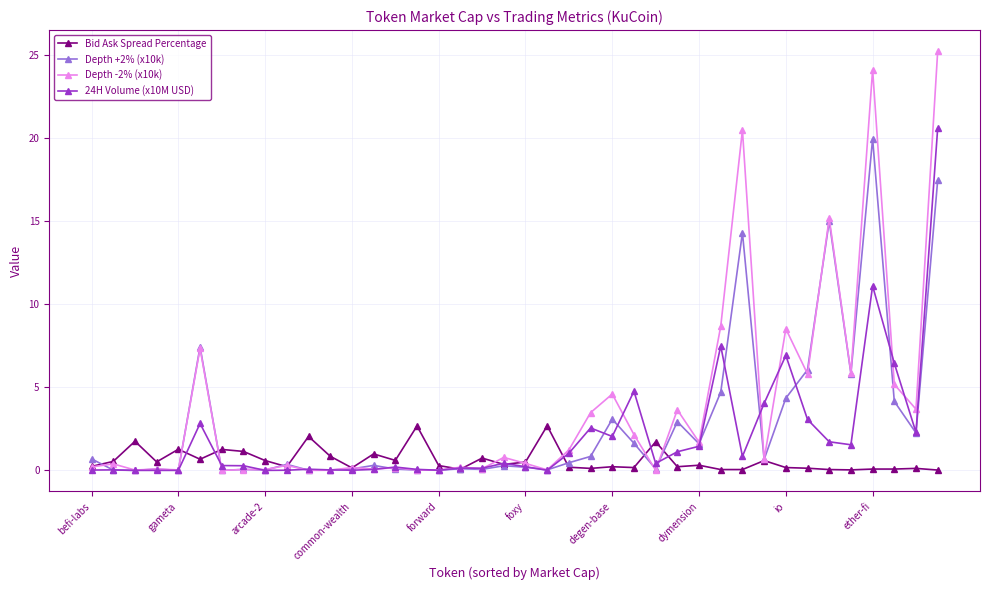

What are all the series names shown in the legend?

Bid Ask Spread Percentage, Depth +2% (x10k), Depth -2% (x10k), 24H Volume (x10M USD)